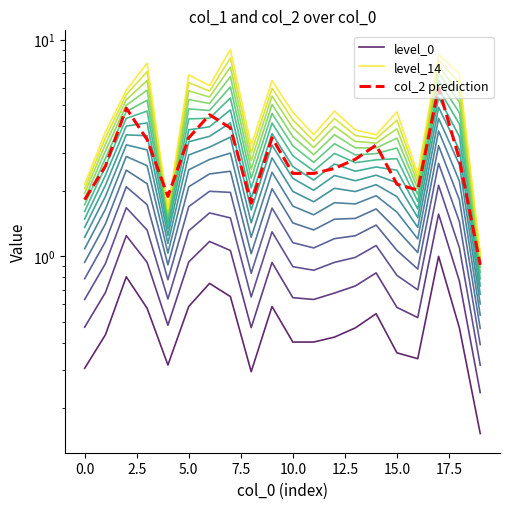

Which series has the largest range (max minus min)?

level_14